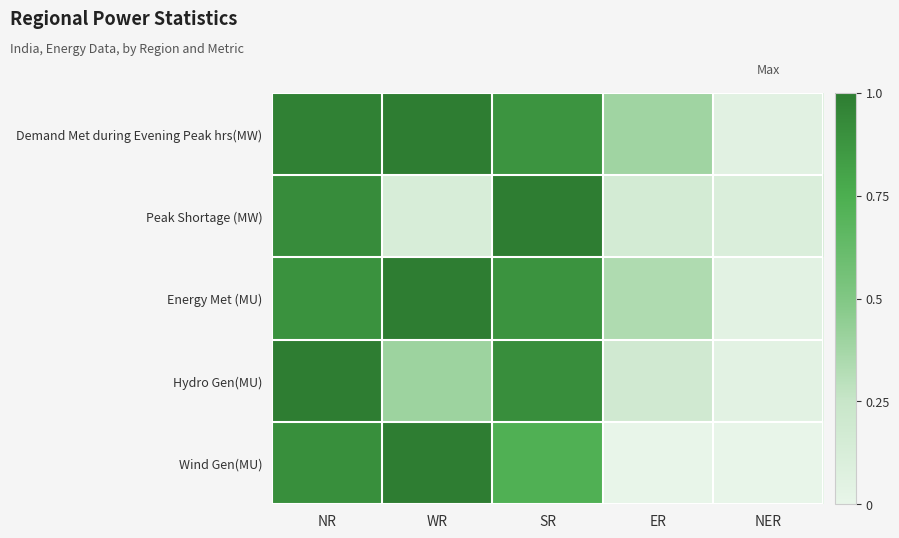

At which category is the sum across all series the highest?

NR